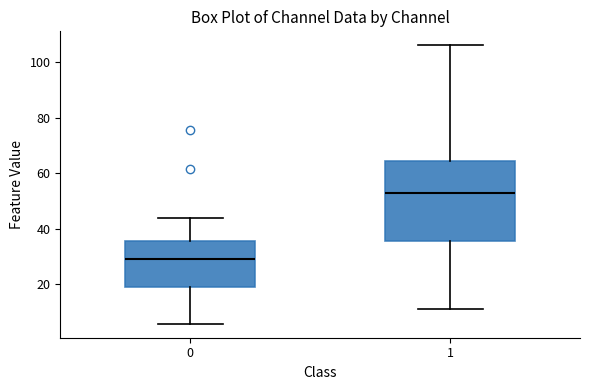

Where does the upper whisker of the box at x = 1 end on the y-axis? The values are not printed on the chart, so give them approximately, as read against the axis.

106